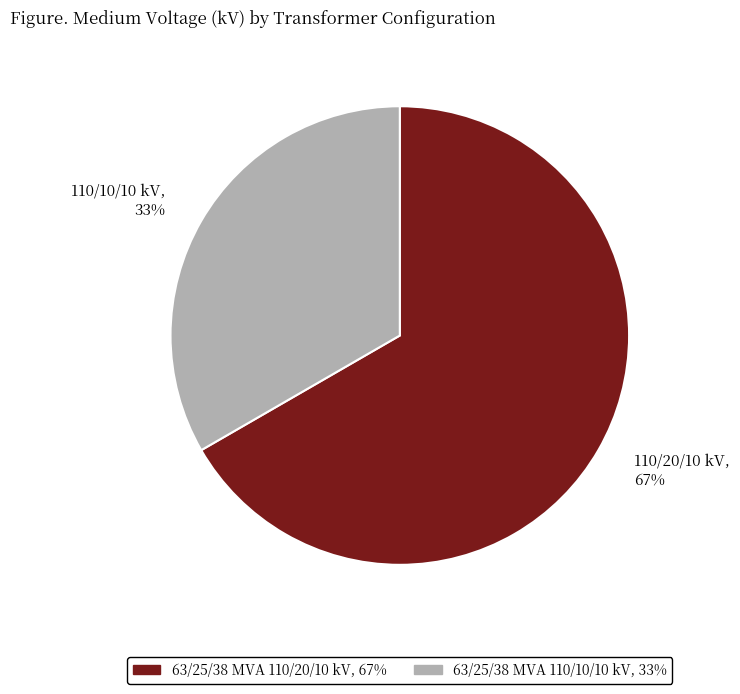

Rank the categories by value from lowest to highest.

63/25/38 MVA 110/10/10 kV, 63/25/38 MVA 110/20/10 kV